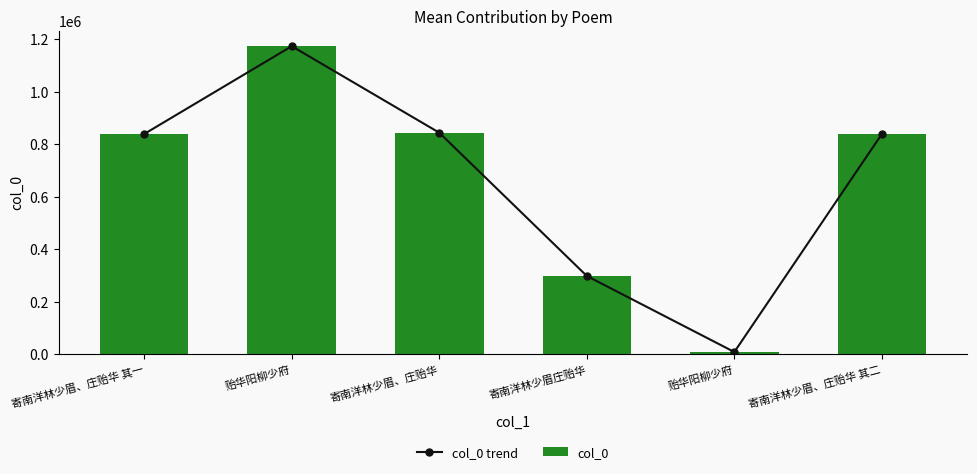

How many data points in col_0 trend are less than 838974?

3